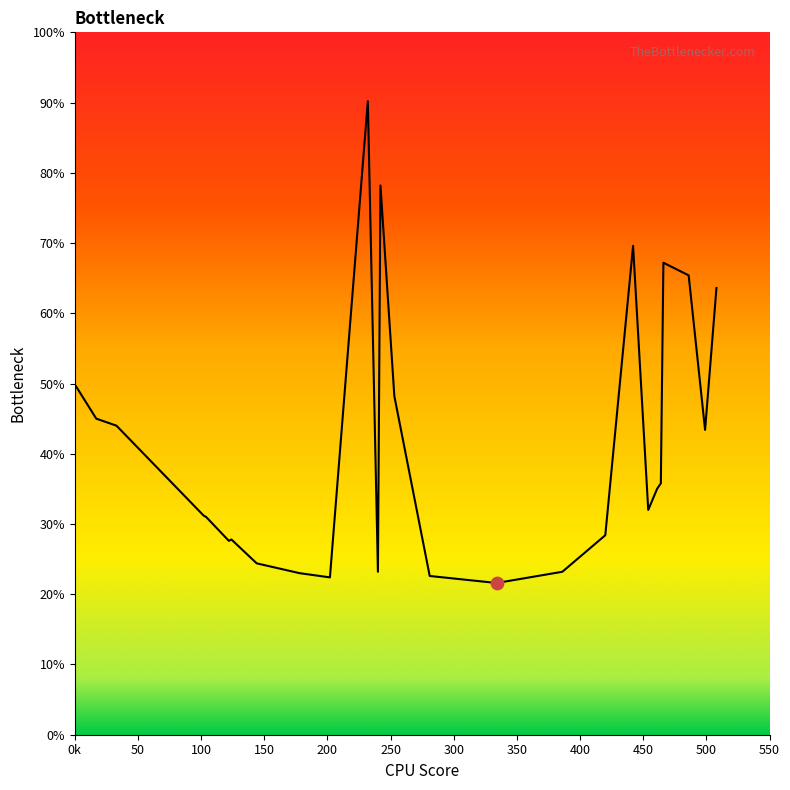

What is the ratio of the value at 104 to the value at 464?

0.9